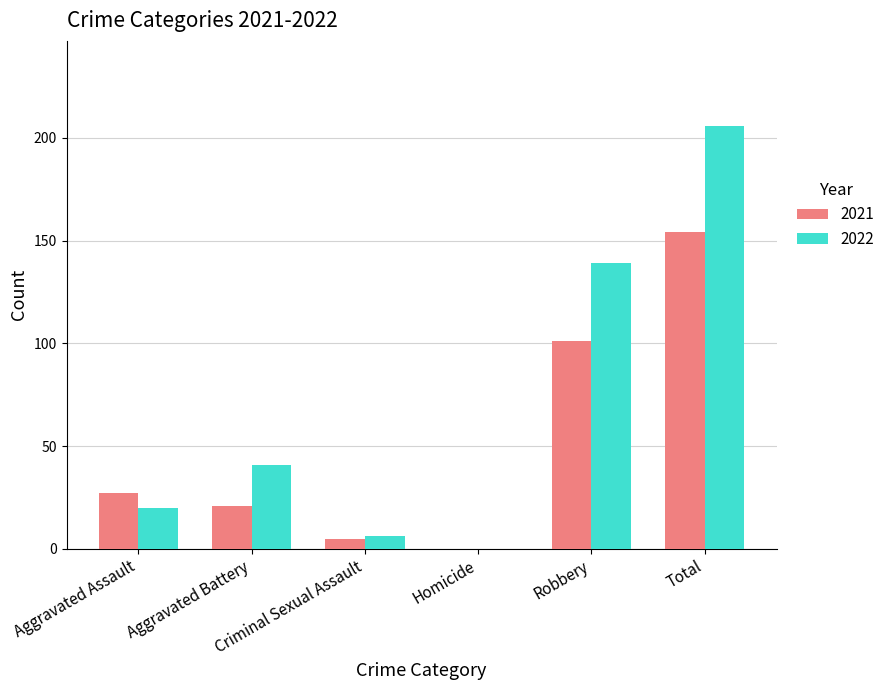

Reading left to right, list all the values displayed in this chart.

2021: 27	21	5	0	101	154
2022: 20	41	6	0	139	206